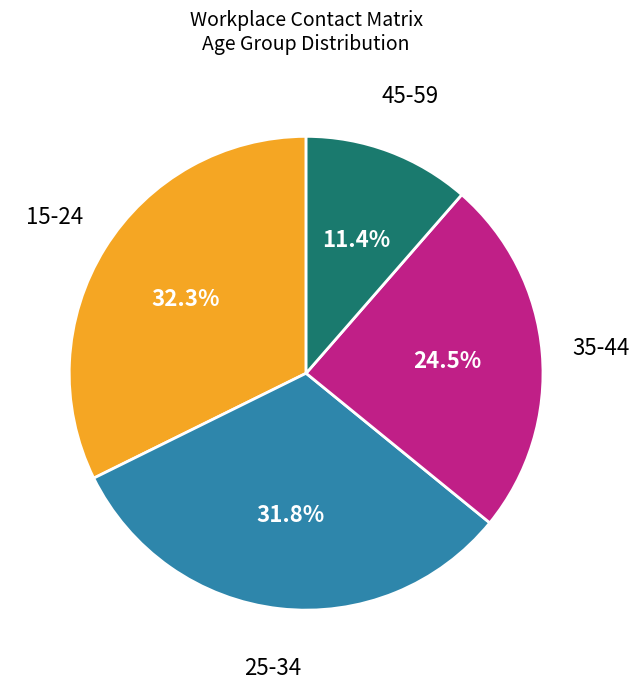

Is there any slice that represents more than half of the pie?

No